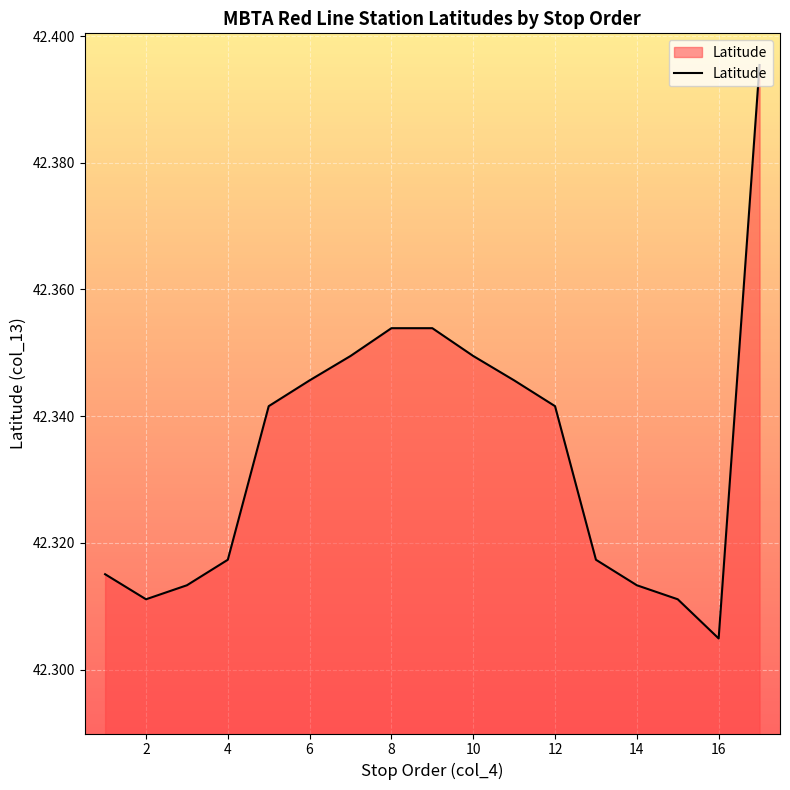

Which label corresponds to the smallest value in the chart?

16